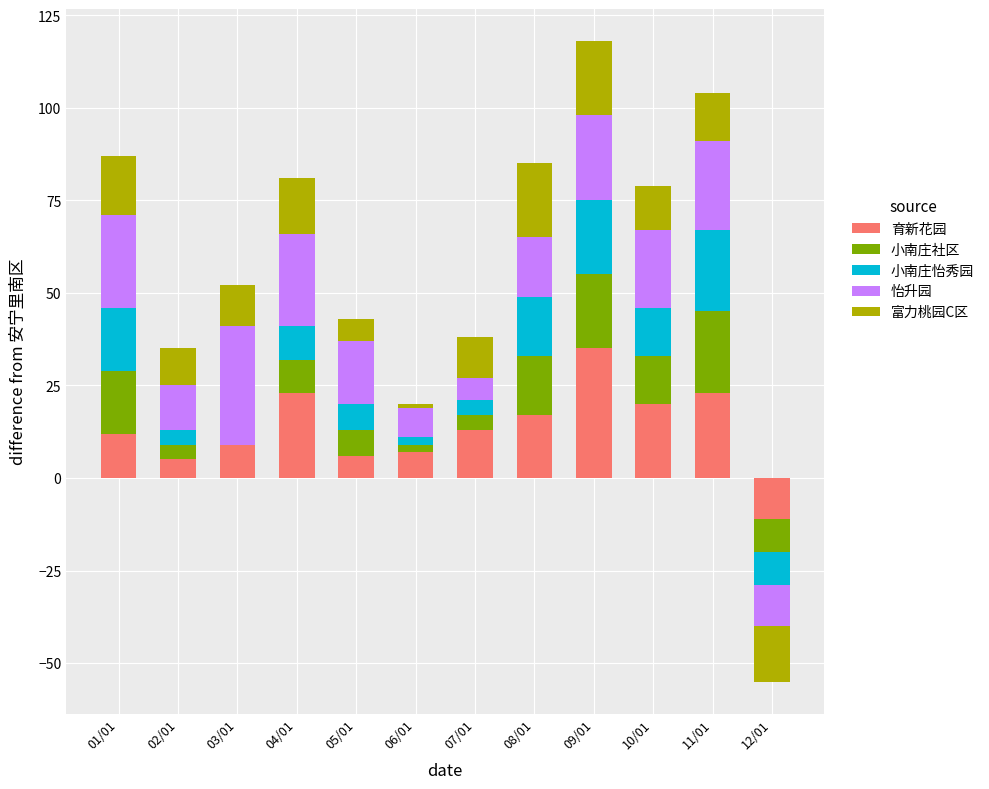

True or false: 怡升园 has a value of 20 at 02/01.

False